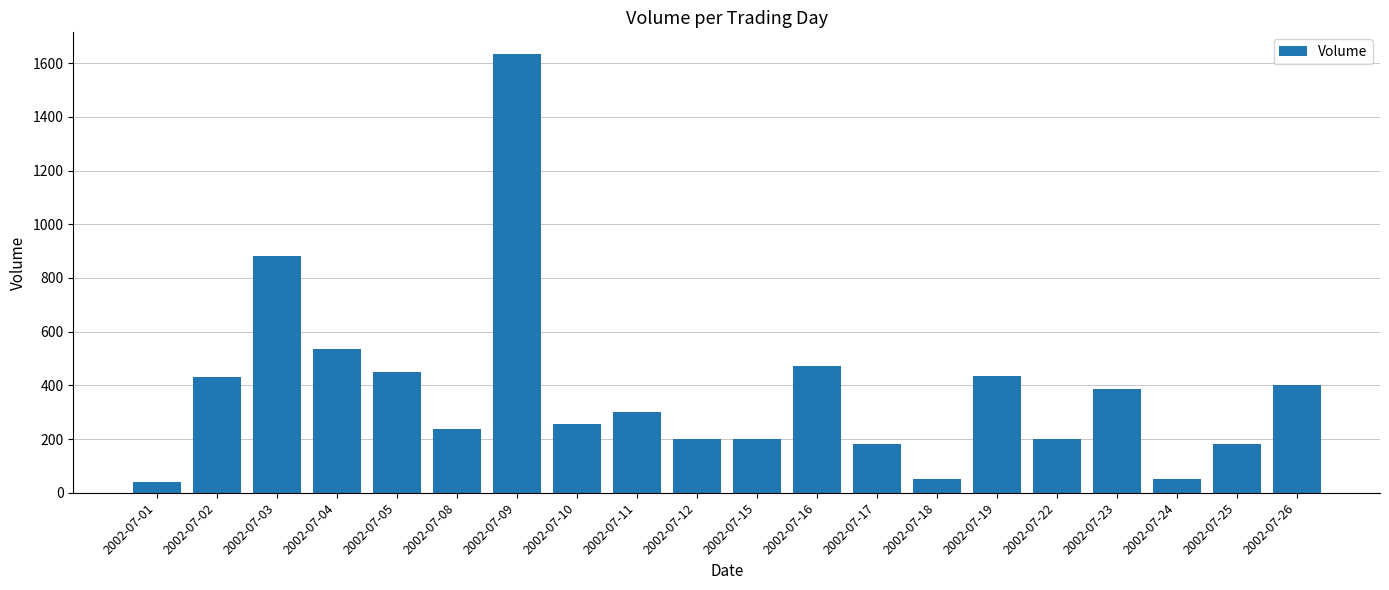

What is the value of the 20th bar from the left?

400